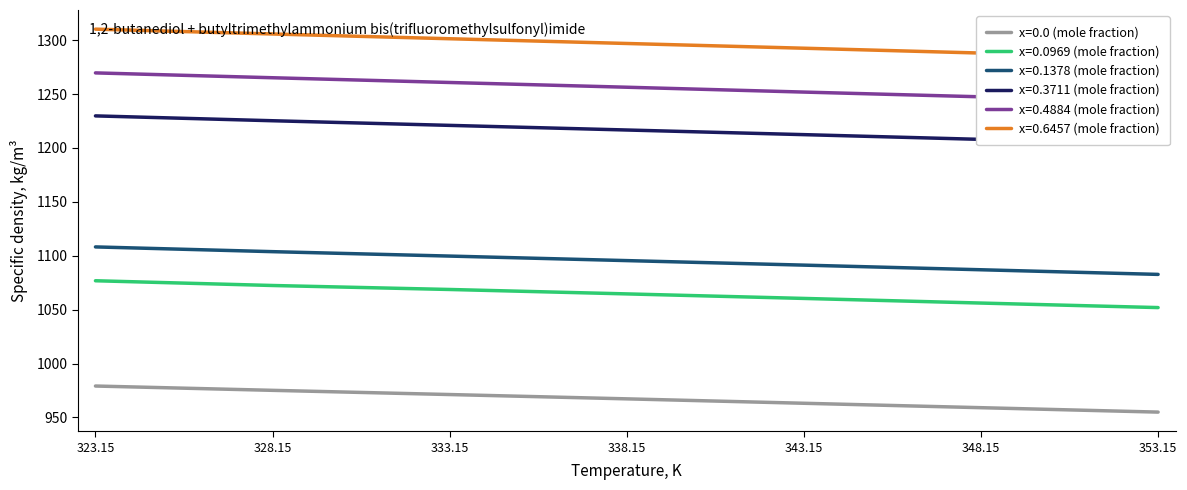

True or false: x=0.1378 (mole fraction) and x=0.0 (mole fraction) cross at least once.

False